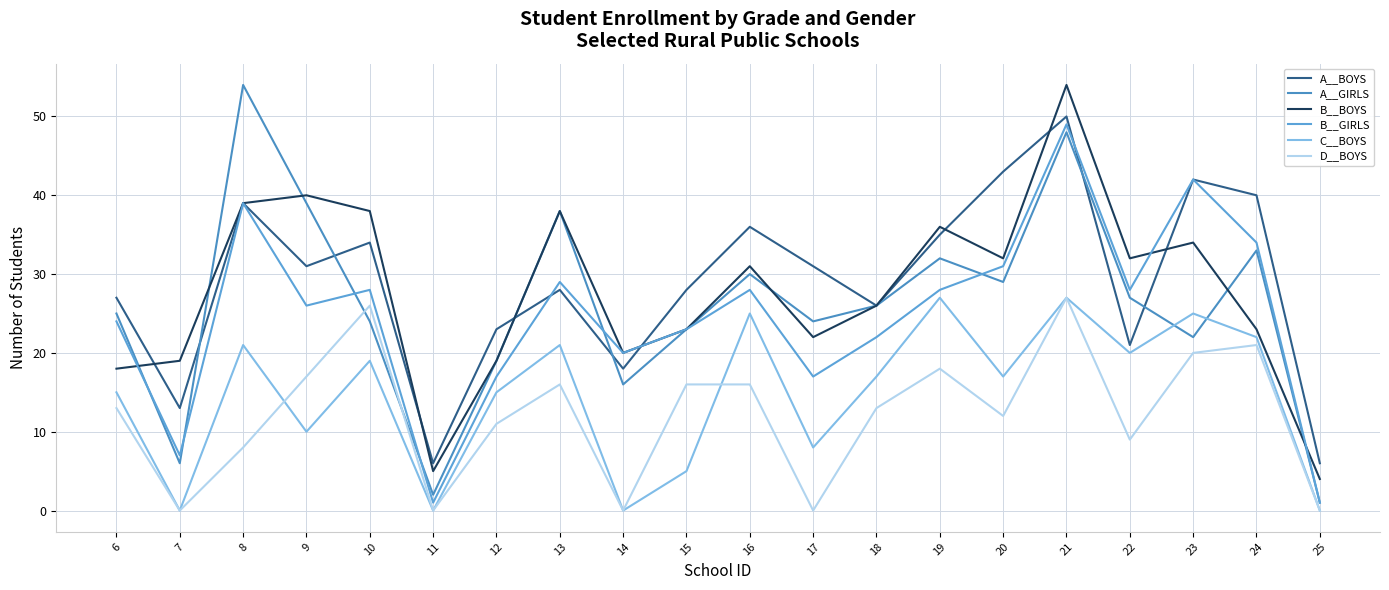

What is the maximum value for A__BOYS?

50